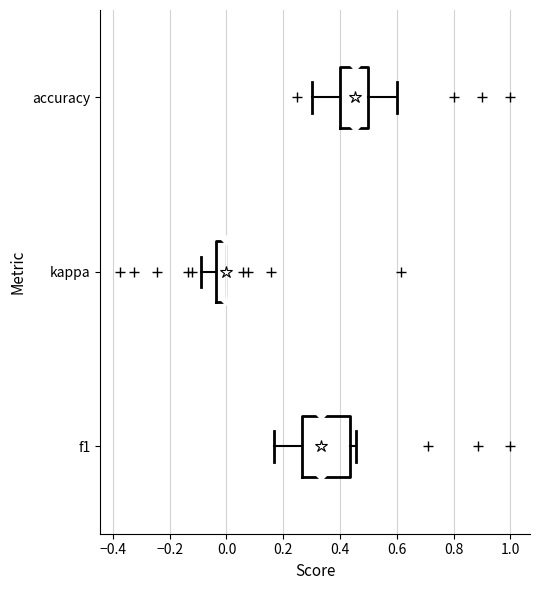

Reading bottom to top, read every box against the x-axis: the position of its median line, the range the box covers, and the ends of its whiskers. The values are not printed on the chart, so give them approximately, as read against the axis.

f1: median 0.34, box 0.26 to 0.44, whiskers 0.16 to 0.46
kappa: median 0.00 (drawn on the box's right edge), box -0.04 to 0.00, whiskers -0.10 to 0.00
accuracy: median 0.46, box 0.40 to 0.50, whiskers 0.30 to 0.60